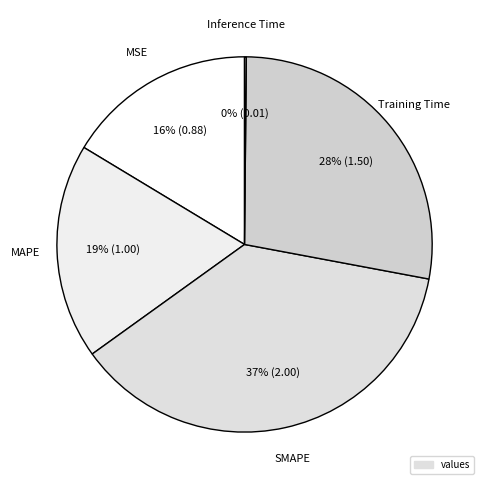

To the nearest percent, what is the difference between the largest and smallest slice percentages?

37%